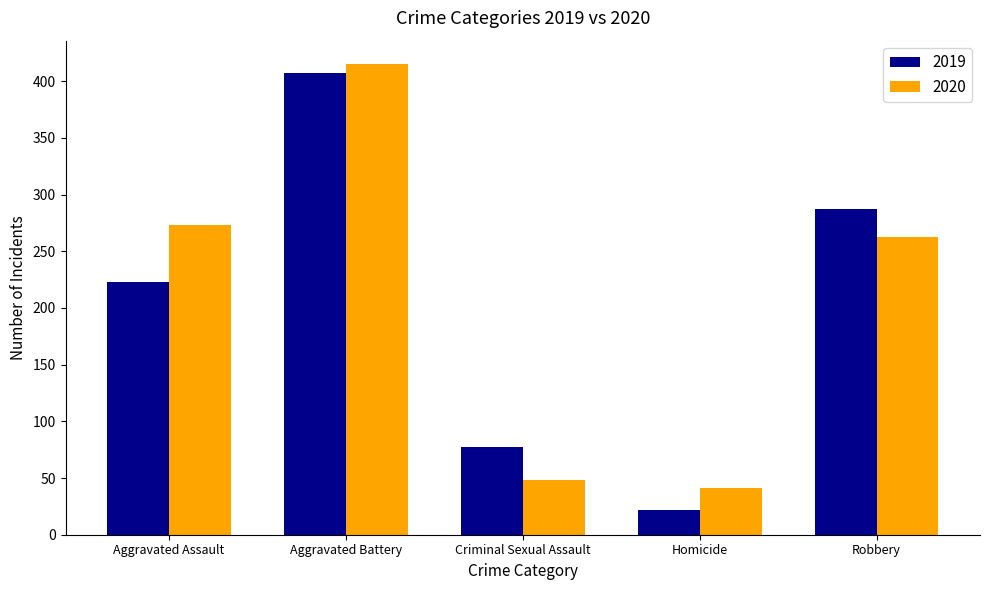

What are all the series names shown in the legend?

2019, 2020